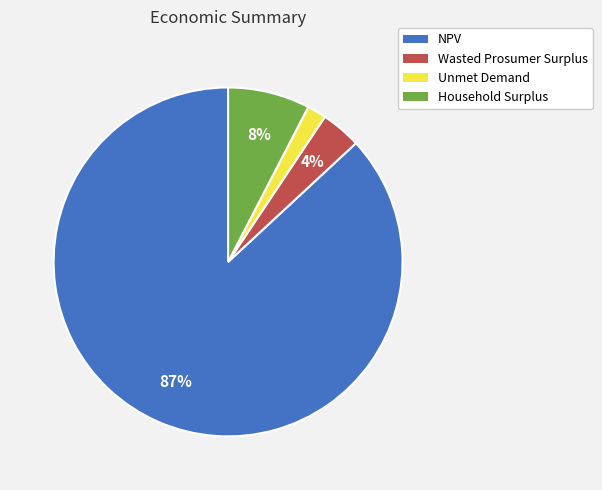

What percentage is the Unmet Demand slice, to the nearest percent?

2%